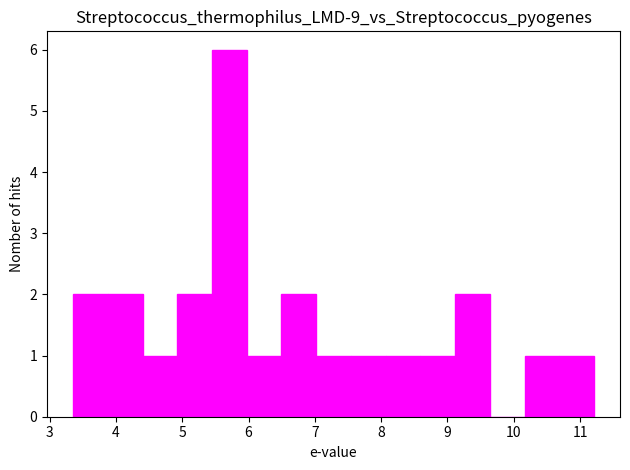

Which range on the x-axis has the tallest bar?

5.4 to 6.0